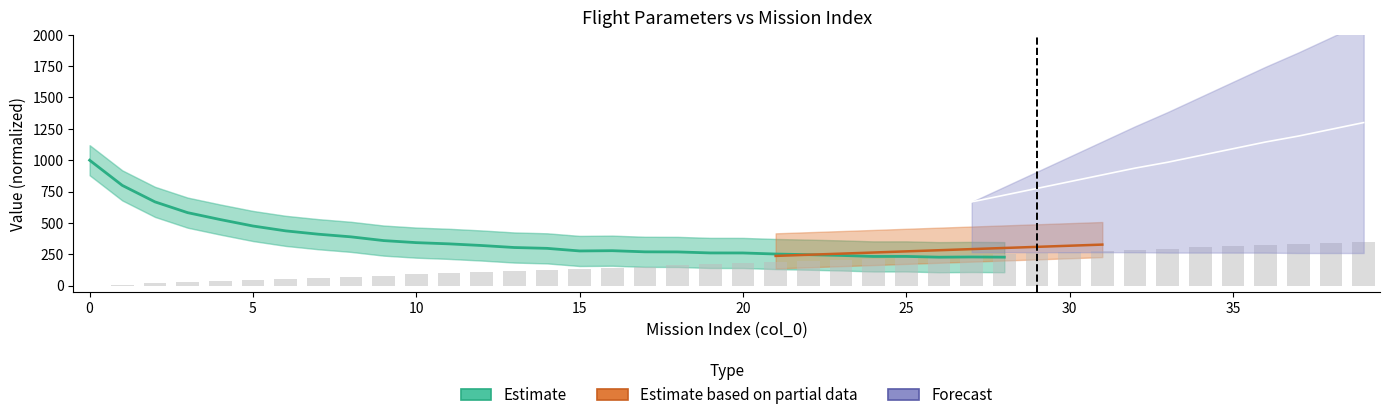

Reading left to right, extract all data points from this chart.

1000.0	799.1	668.0	581.9	526.9	475.5	436.7	410.2	389.1	359.2	342.9	333.2	320.0	304.0	297.4	276.6	278.7	269.6	268.9	260.8	260.6	252.2	246.9	240.9	232.9	233.1	226.9	228.8	227.2